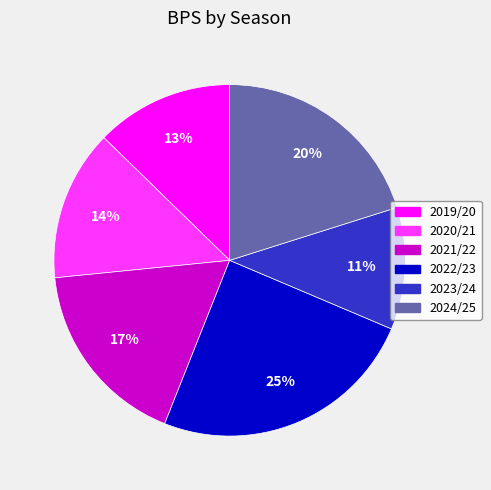

To the nearest percent, what is the average slice percentage?

17%